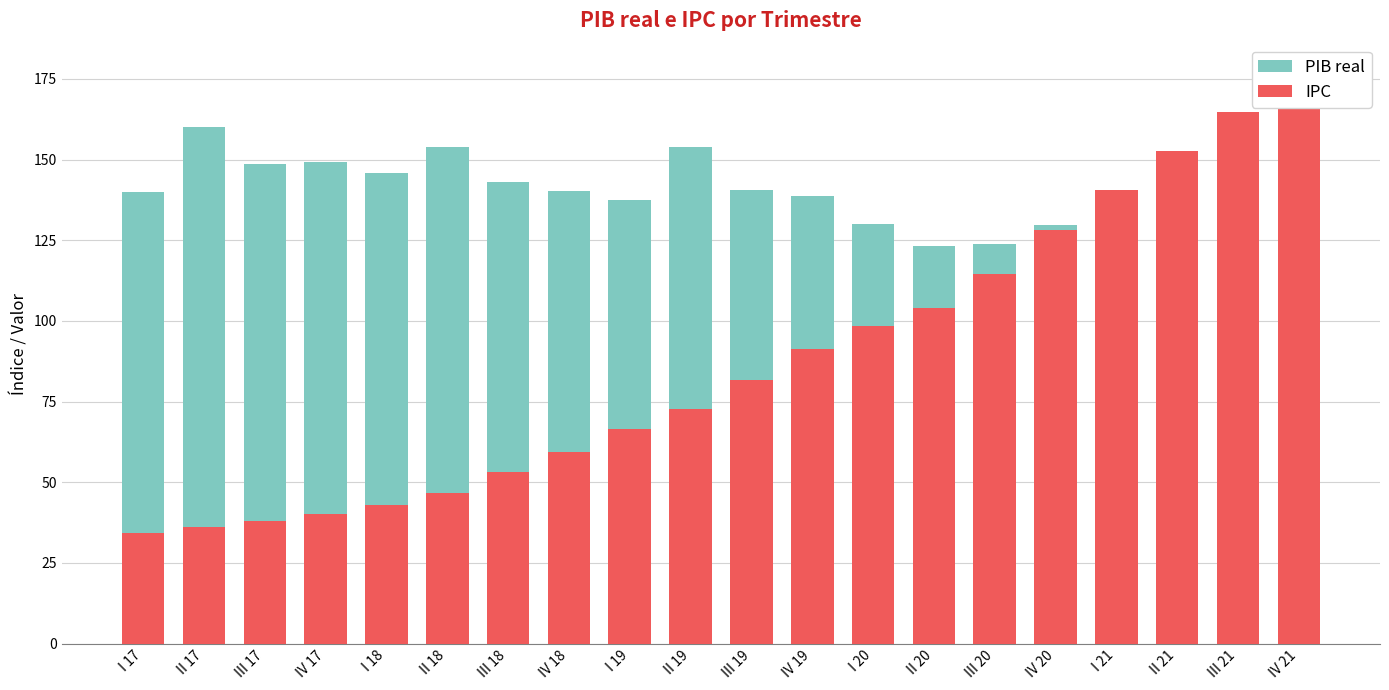

Between I 18 and IV 21, which is larger?

I 18